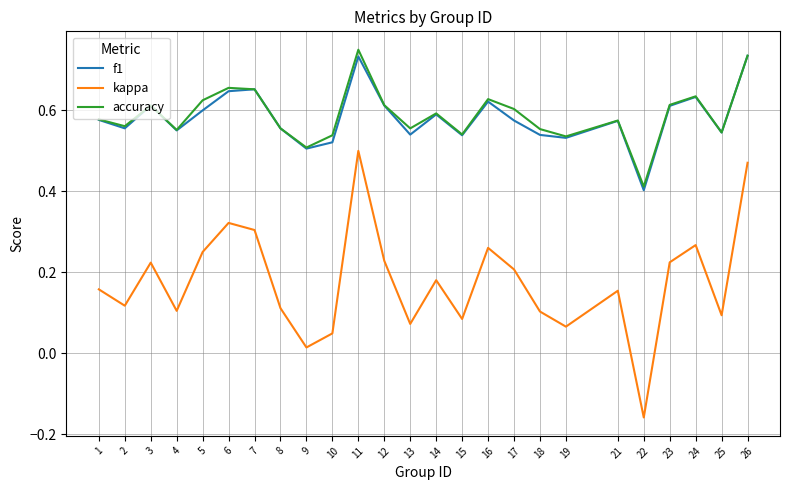

At which label is accuracy closest to 0?

22